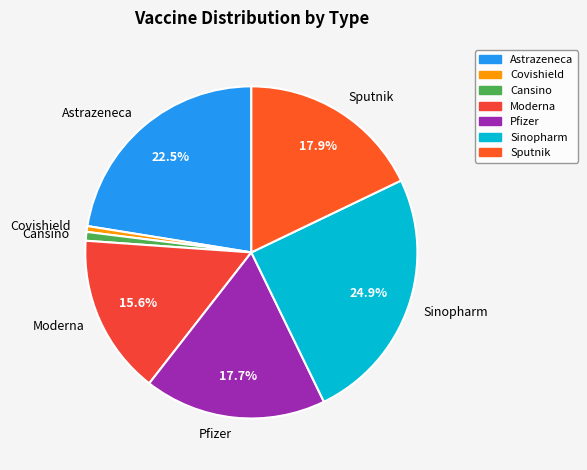

Does Sinopharm account for over 50% of the chart?

No